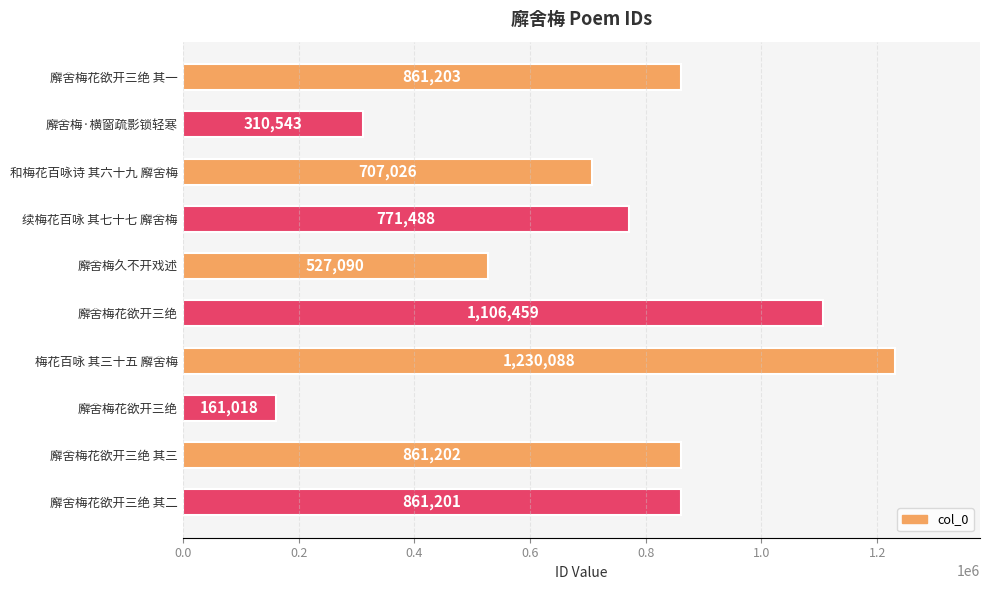

How many values are below 861201?

5